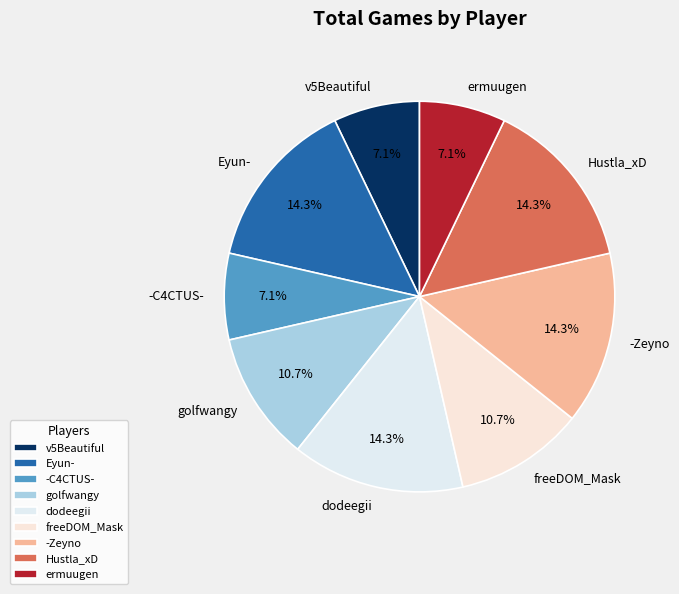

To the nearest percent, what is the difference between the v5Beautiful and golfwangy slice percentages?

4%